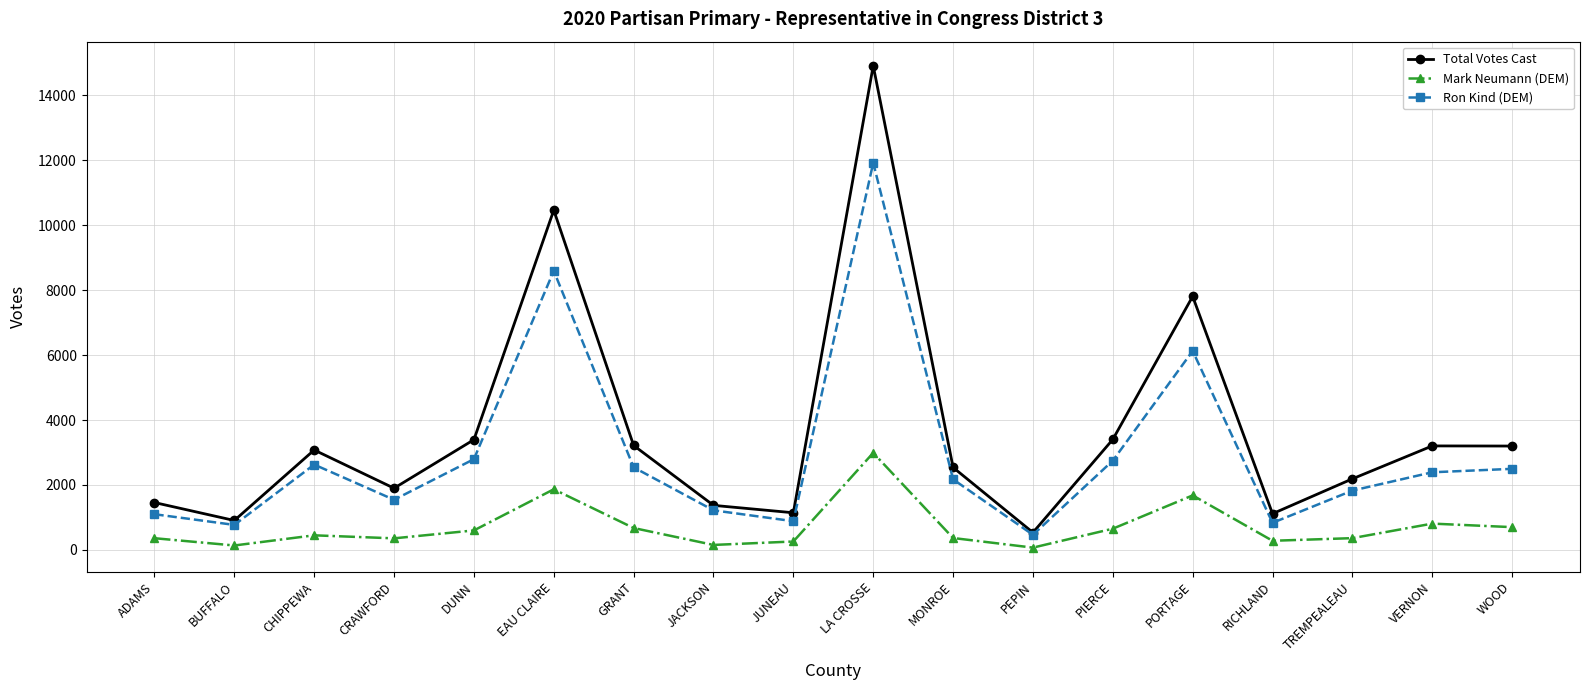

Is the value of Mark Neumann (DEM) at EAU CLAIRE greater than the value of Total Votes Cast at JUNEAU?

Yes